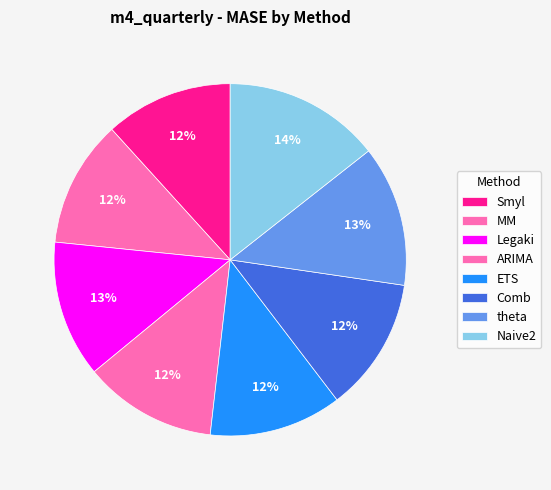

What portion of the pie excludes Naive2?

85.6%